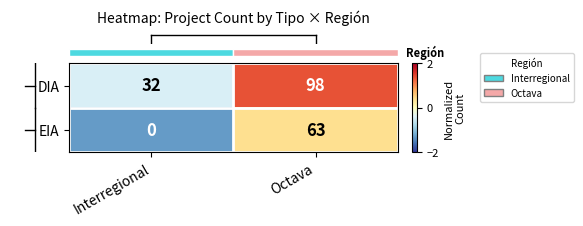

Which series has the widest spread of values?

DIA